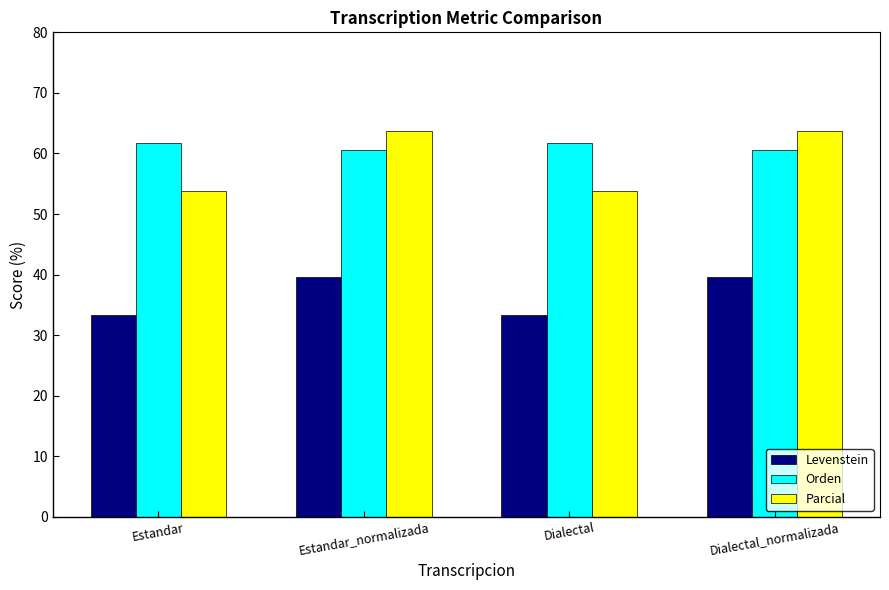

What is the label of the 3rd bar from the left?

Dialectal